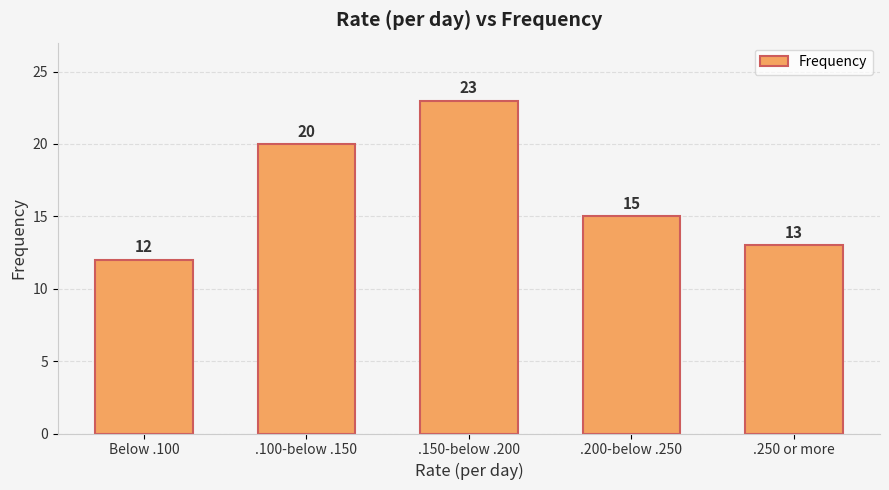

Approximately how many times larger is the value at .200-below .250 compared to .250 or more?

1.2